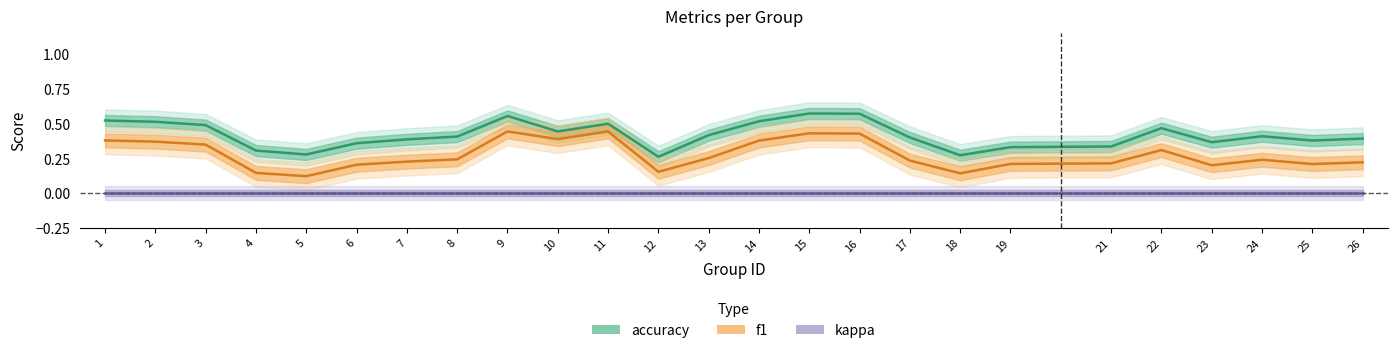

True or false: accuracy and kappa intersect in this chart.

False